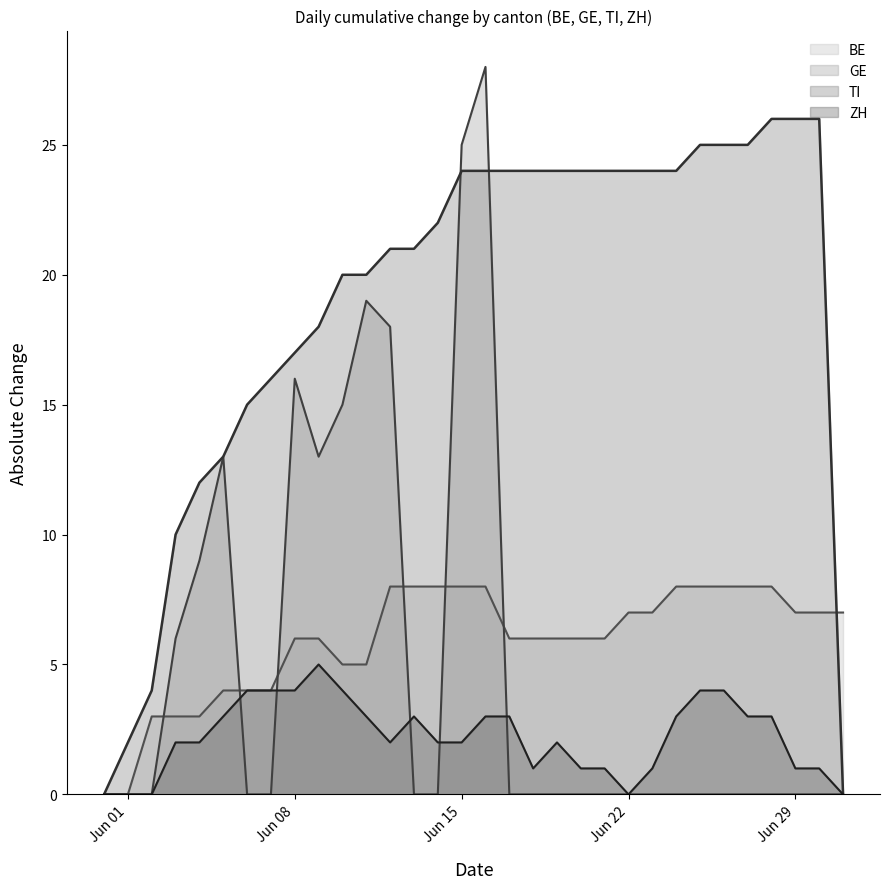

What is the sum of all TI line values?

604